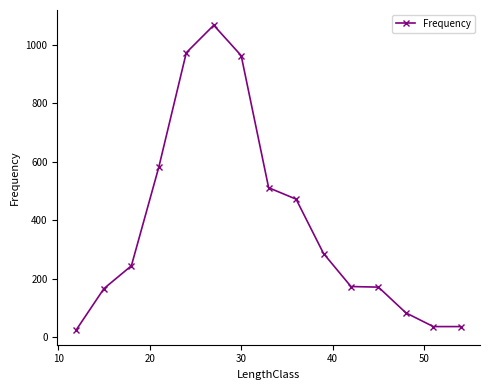

What is the greatest value displayed?

1067